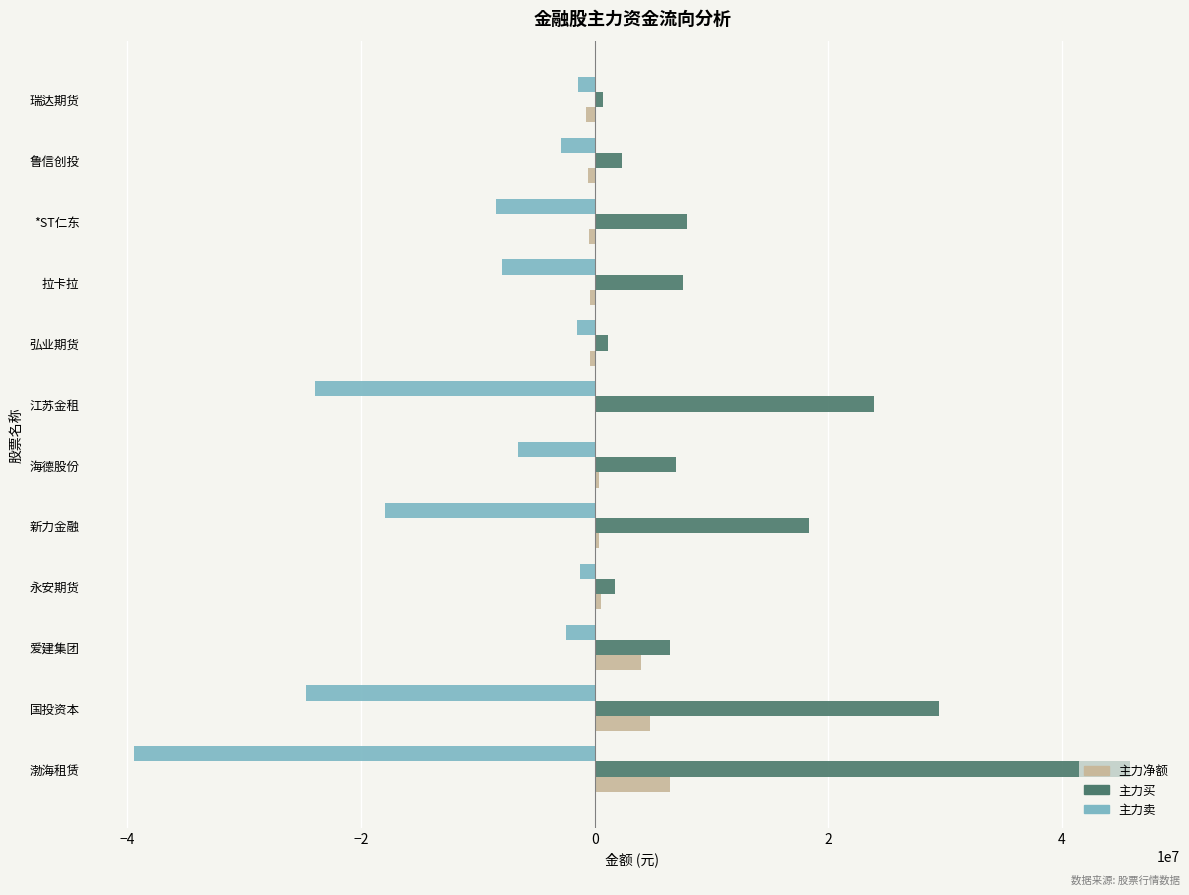

Which series has the largest total across all categories?

主力买